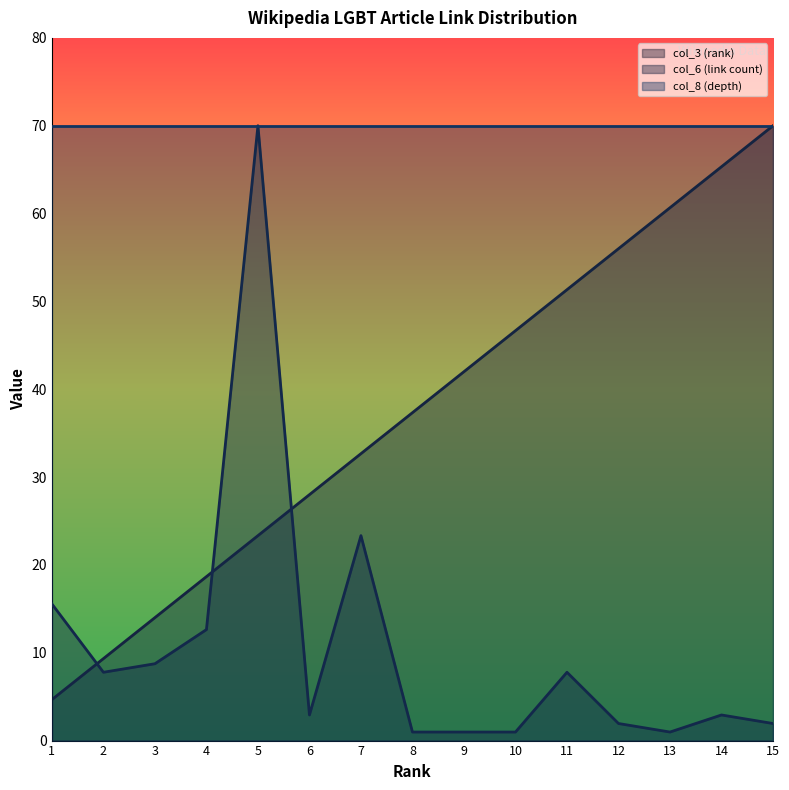

Is the value of col_6 (link count) at 15 greater than the value of col_3 (rank) at 11?

No